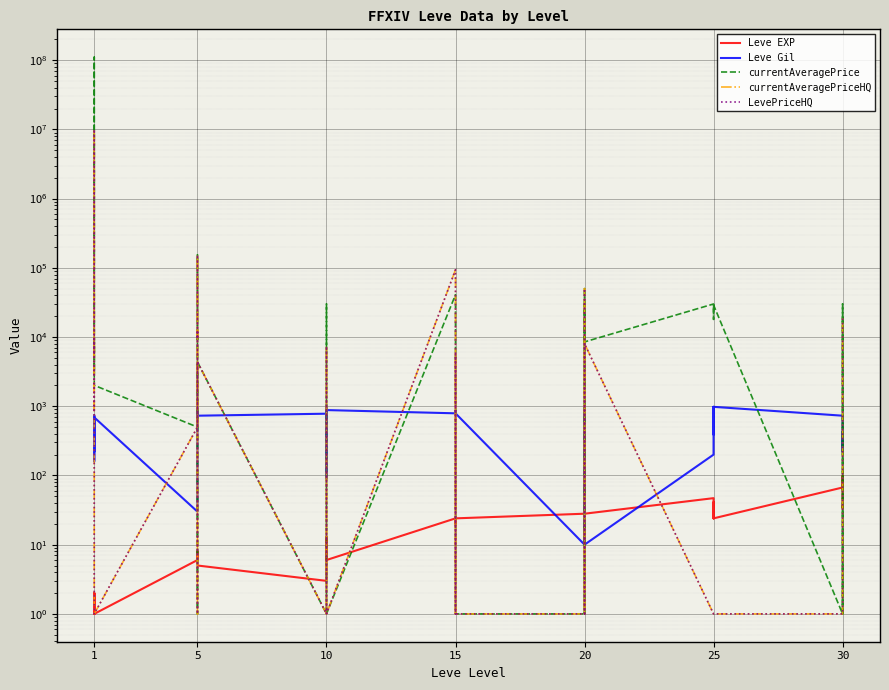

What are all the series names shown in the legend?

Leve EXP, Leve Gil, currentAveragePrice, currentAveragePriceHQ, LevePriceHQ